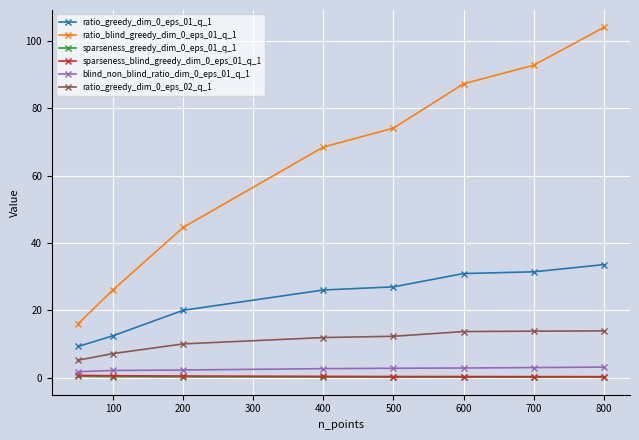

True or false: ratio_greedy_dim_0_eps_01_q_1 has more than 2 points higher than both neighbors.

False